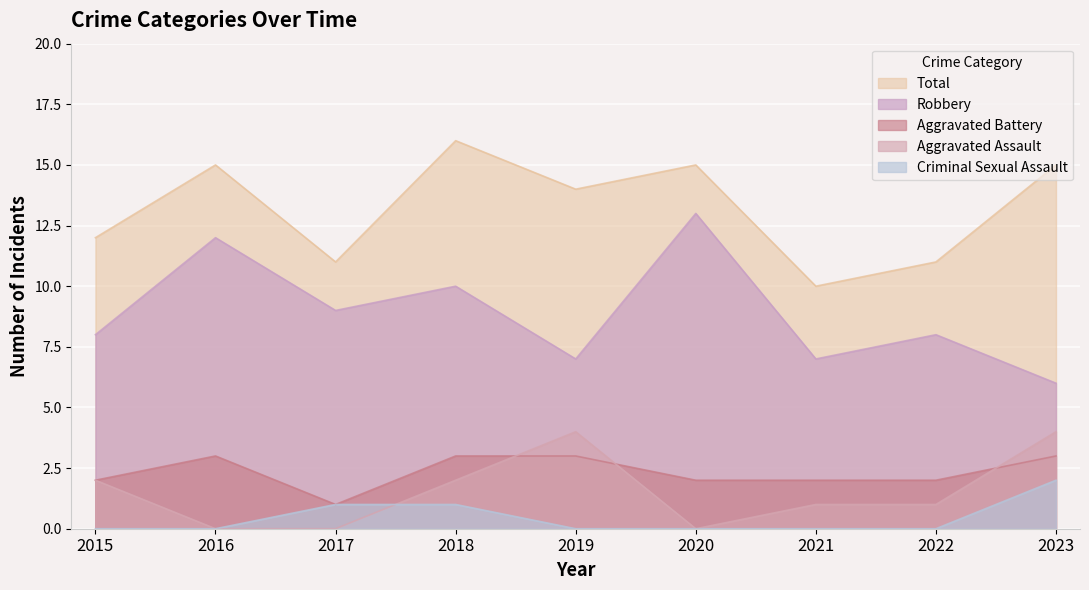

What is the approximate value of Total at 2018?

16